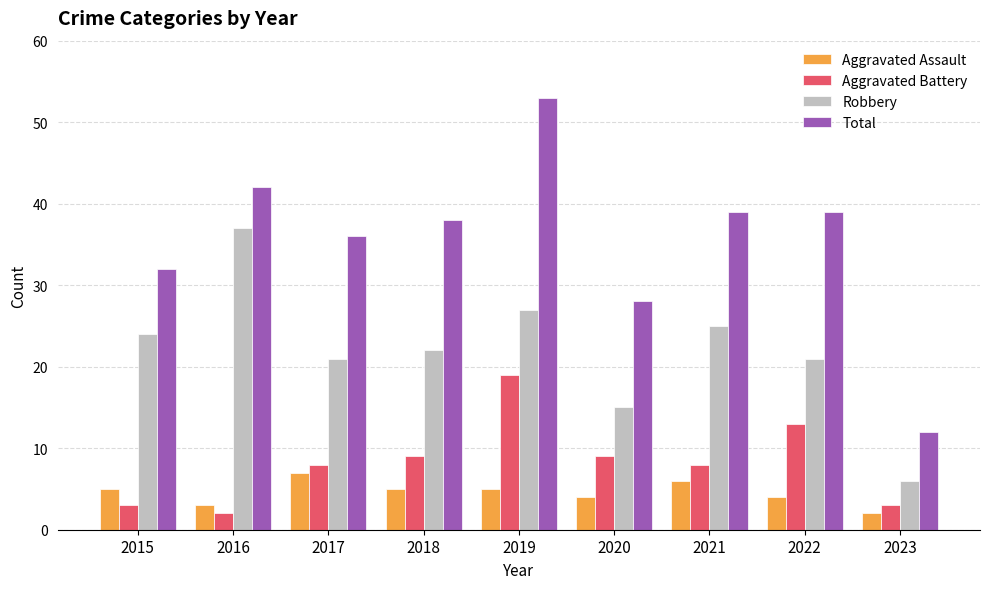

Between 2019 and 2020, which series saw the biggest shift?

Total